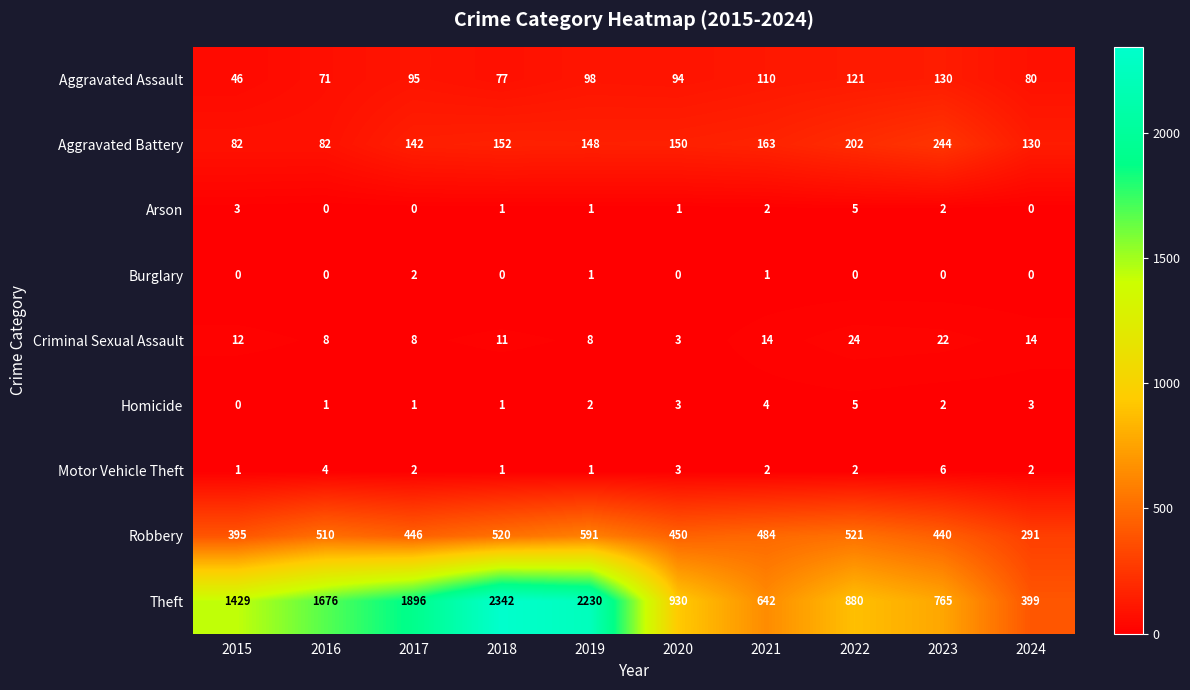

Which label corresponds to the largest value in the chart?

2018